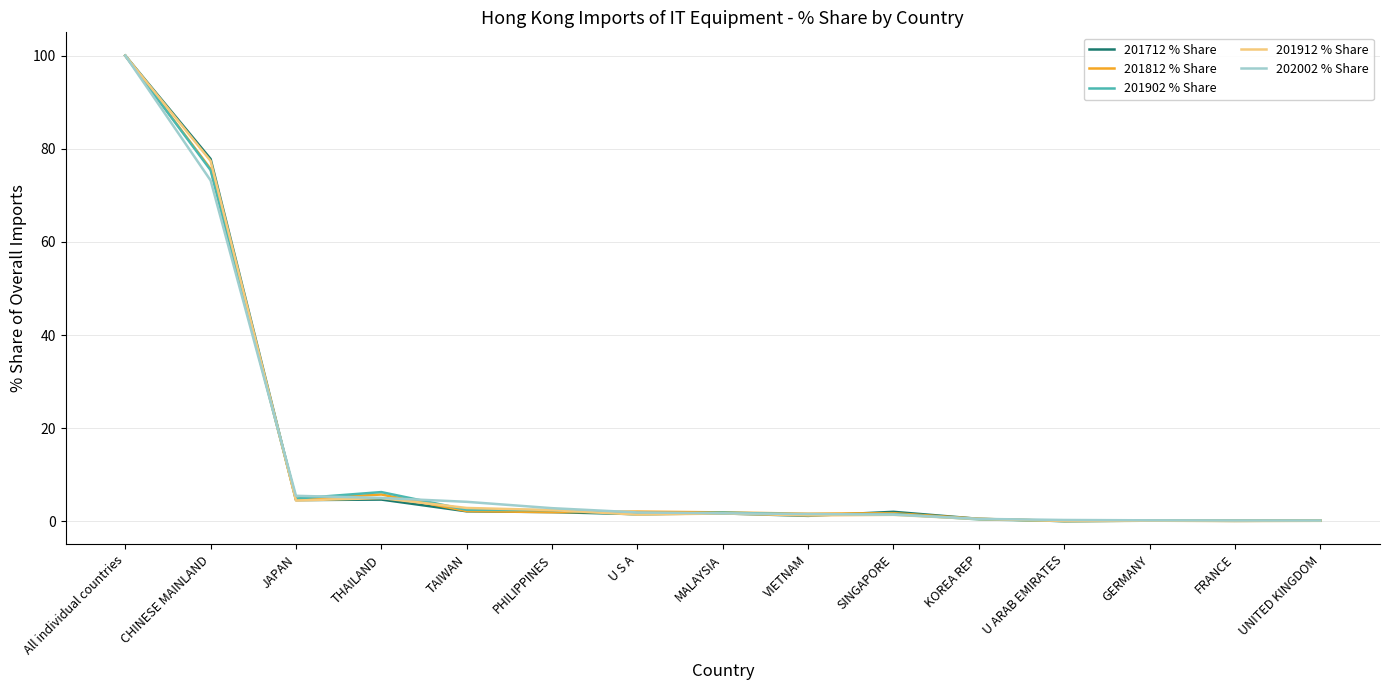

What are all the series names shown in the legend?

201712 % Share, 201812 % Share, 201902 % Share, 201912 % Share, 202002 % Share